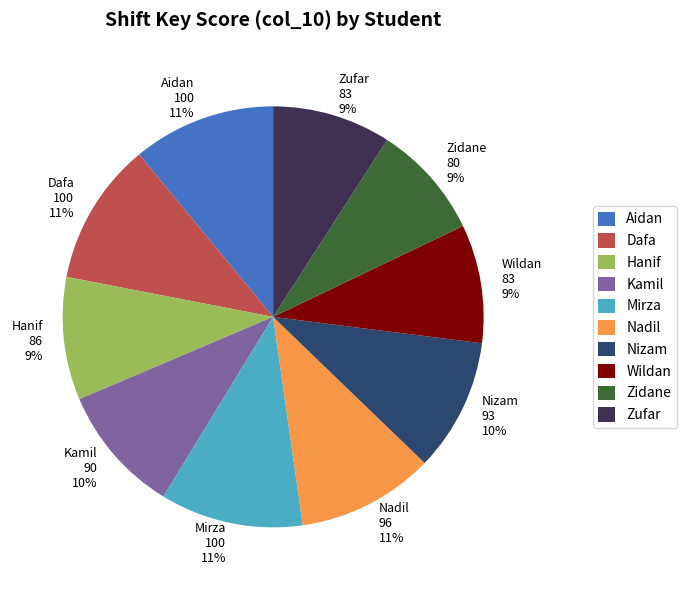

Does any single category account for the majority?

No